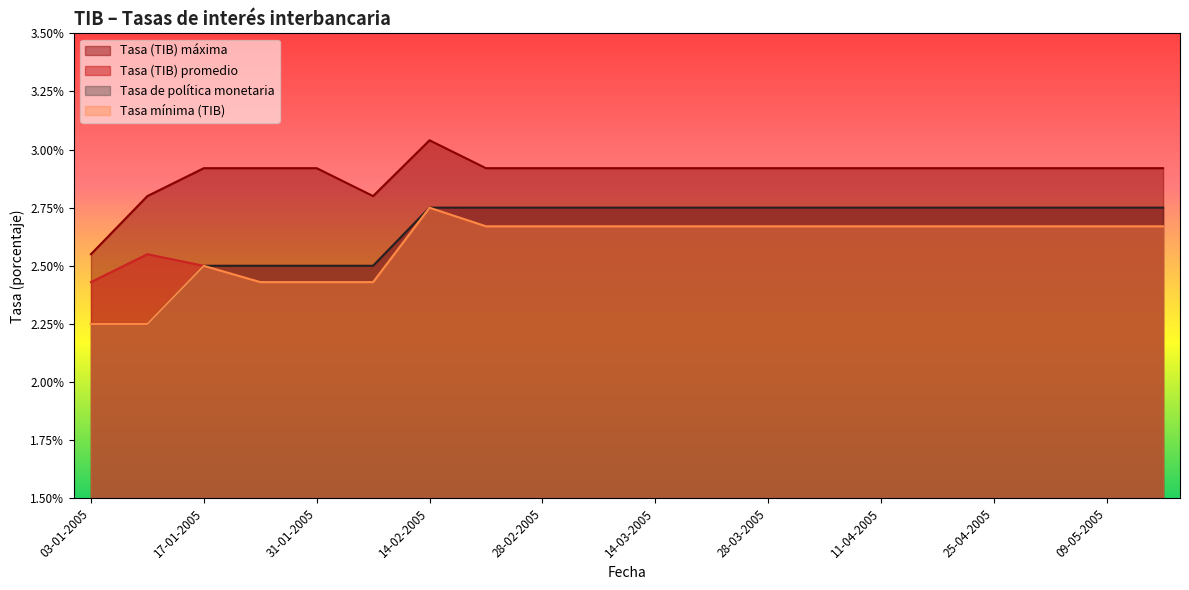

Is it true that Tasa (TIB) máxima equals 2.9 at 18-04-2005?

True